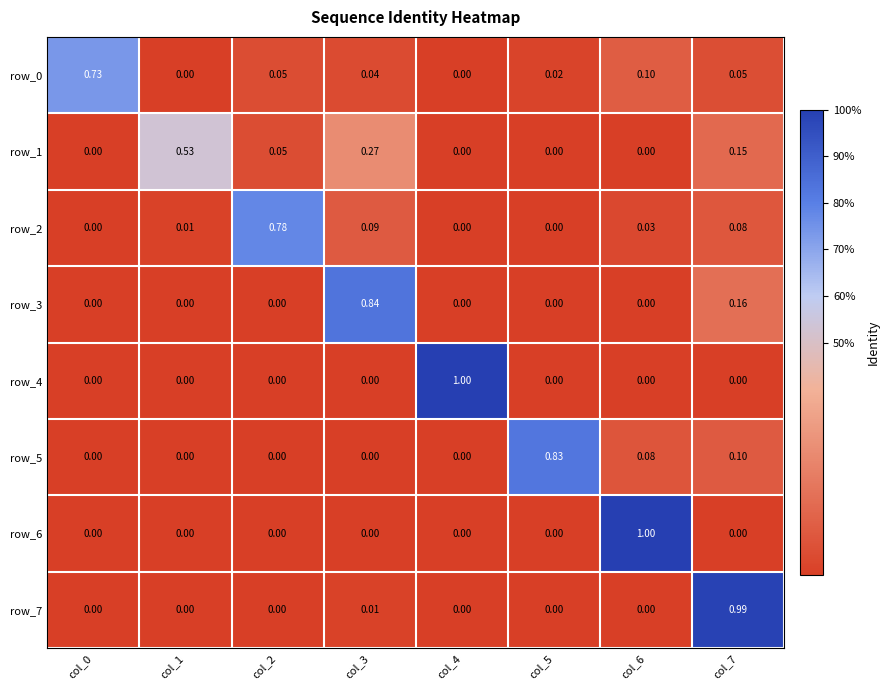

What is the sum of all row_0 values?

1.0